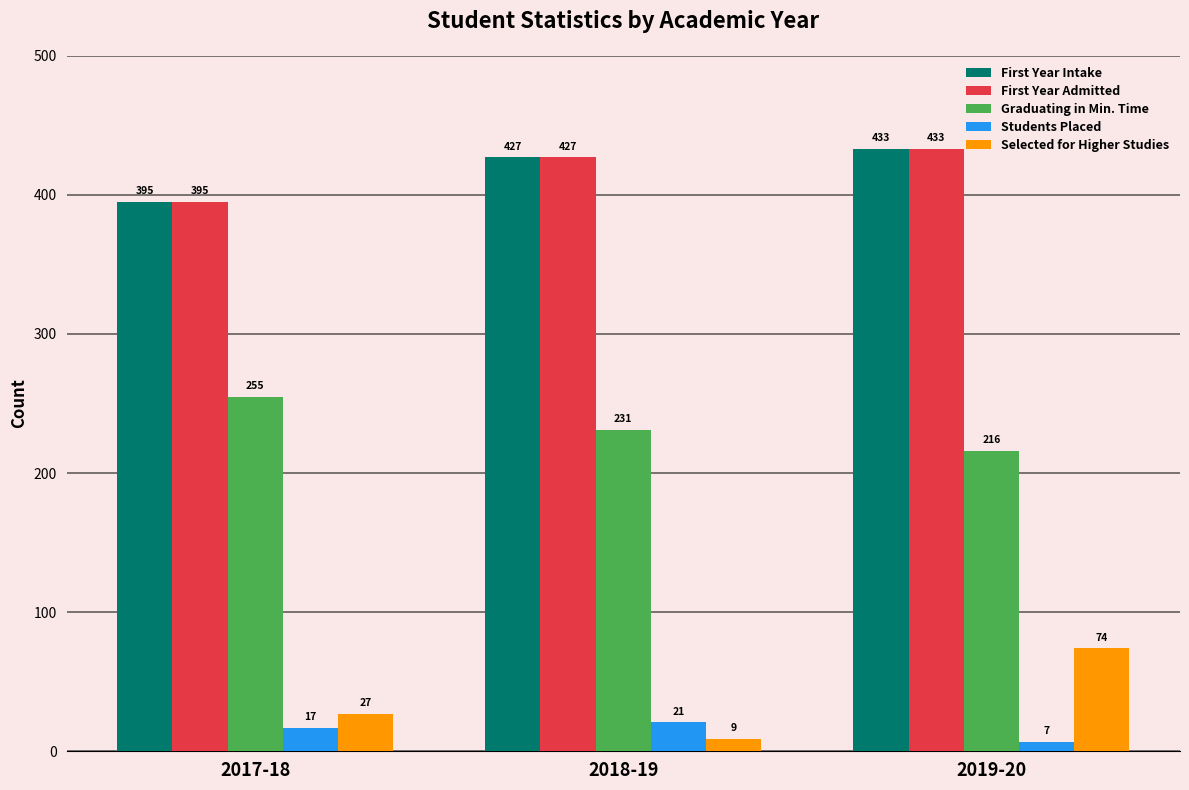

True or false: Graduating in Min. Time has a value of 231 at 2018-19.

True